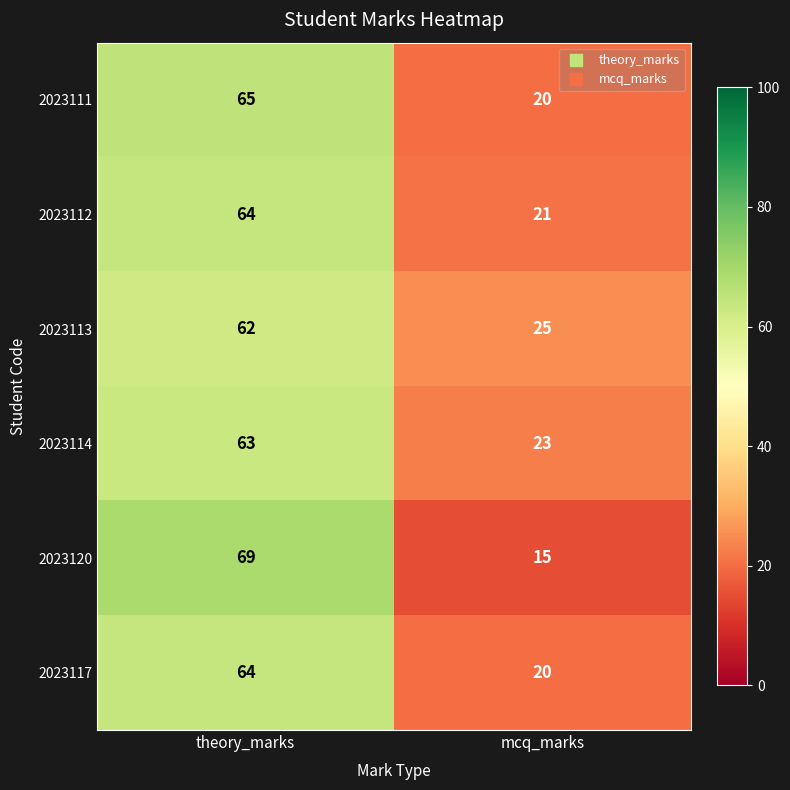

Is it true that 2023117 equals 5 at mcq_marks?

False